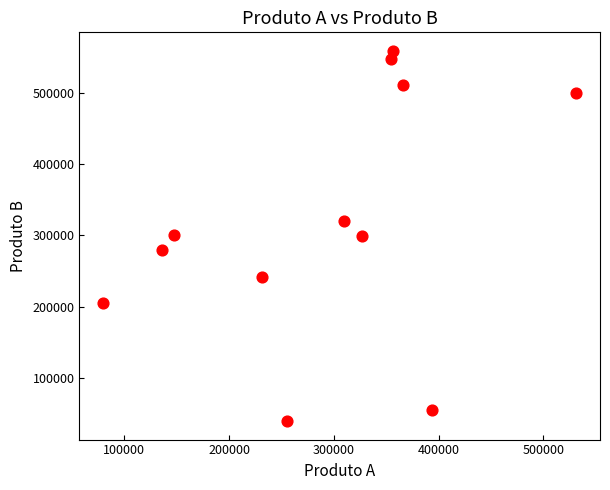

What is the range of Y values (max minus min)?

518995